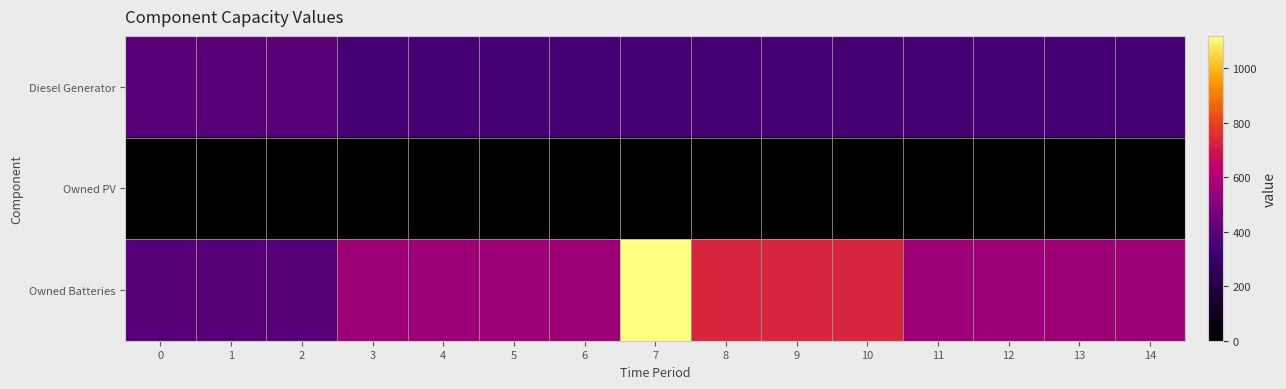

How many categories are shown in the chart?

15